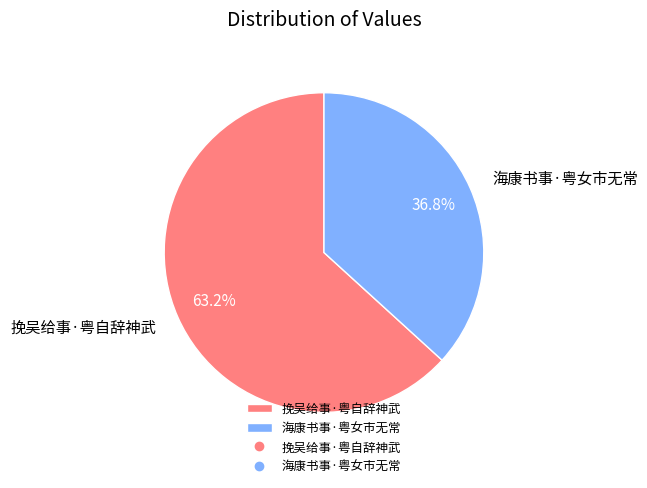

What is the smallest slice in the pie chart?

海康书事·粤女市无常